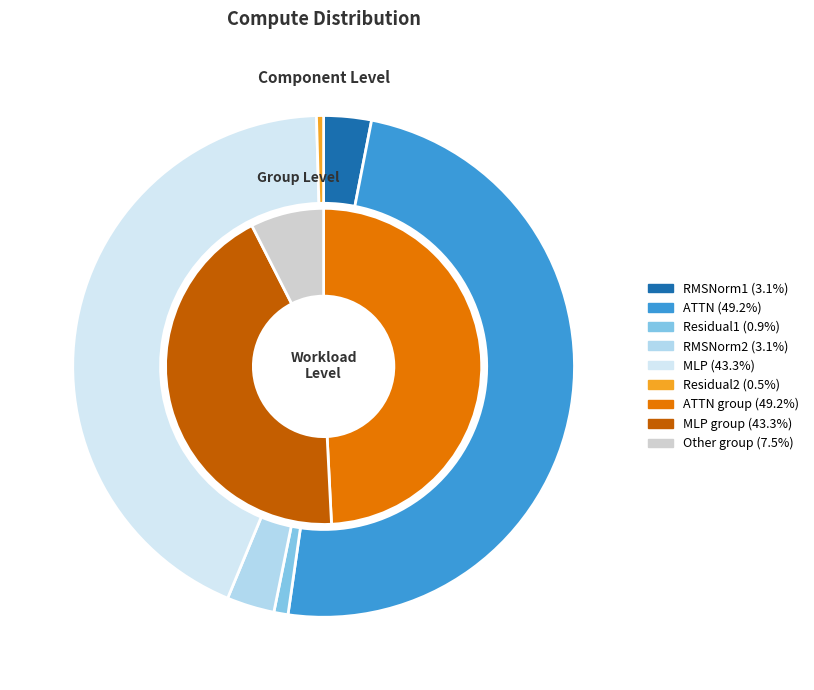

Which slice is the smallest?

Residual2